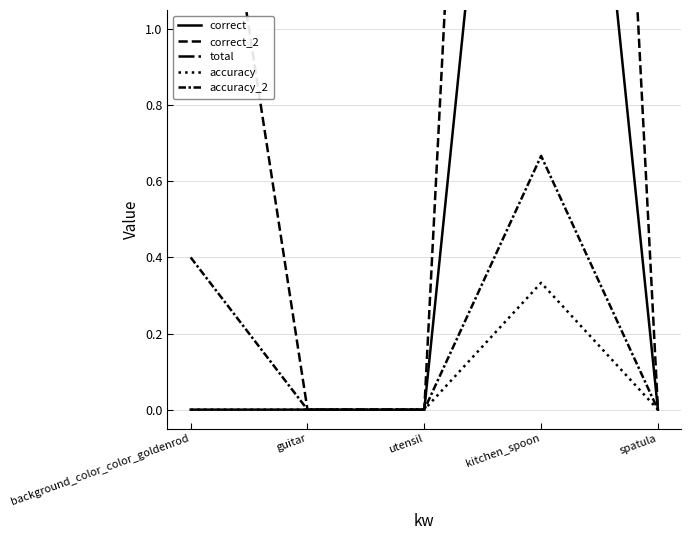

At which label is accuracy_2 closest to 0?

guitar